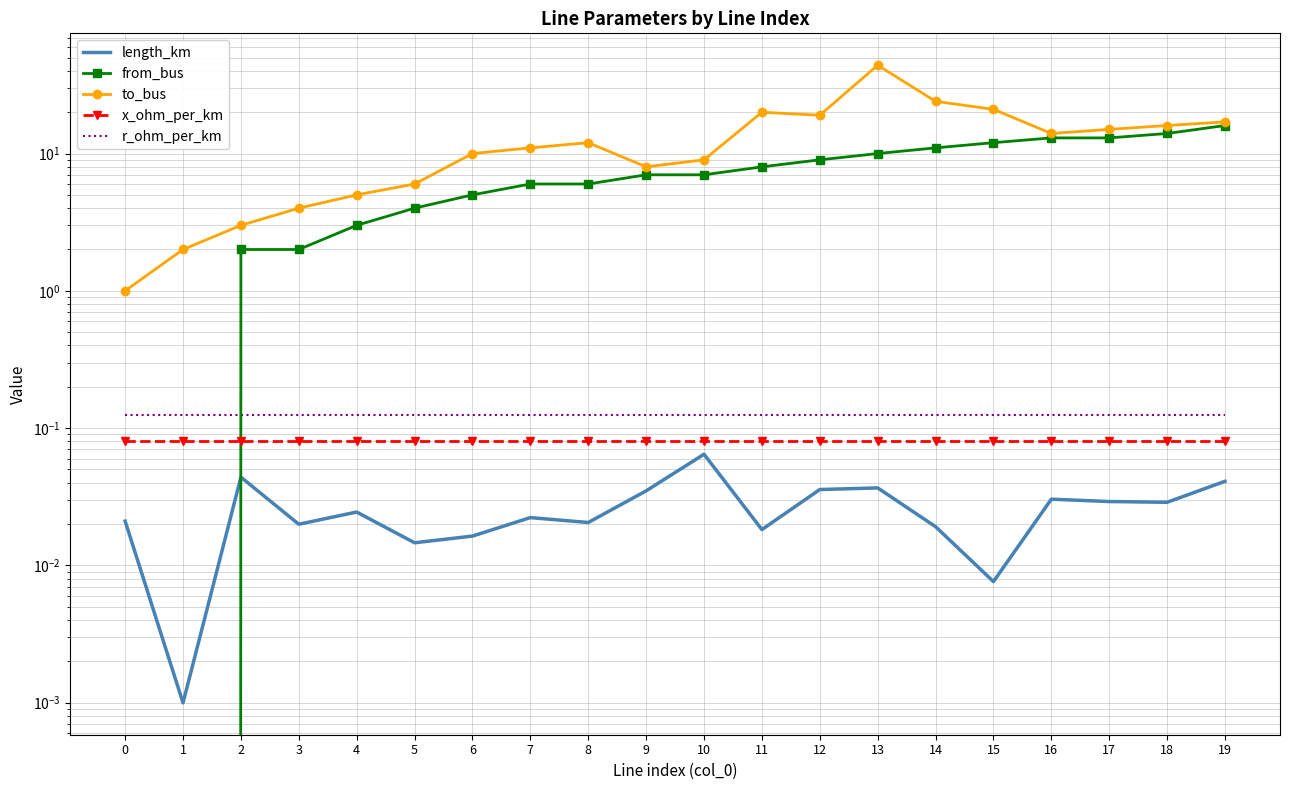

How many lines are shown in the chart?

5